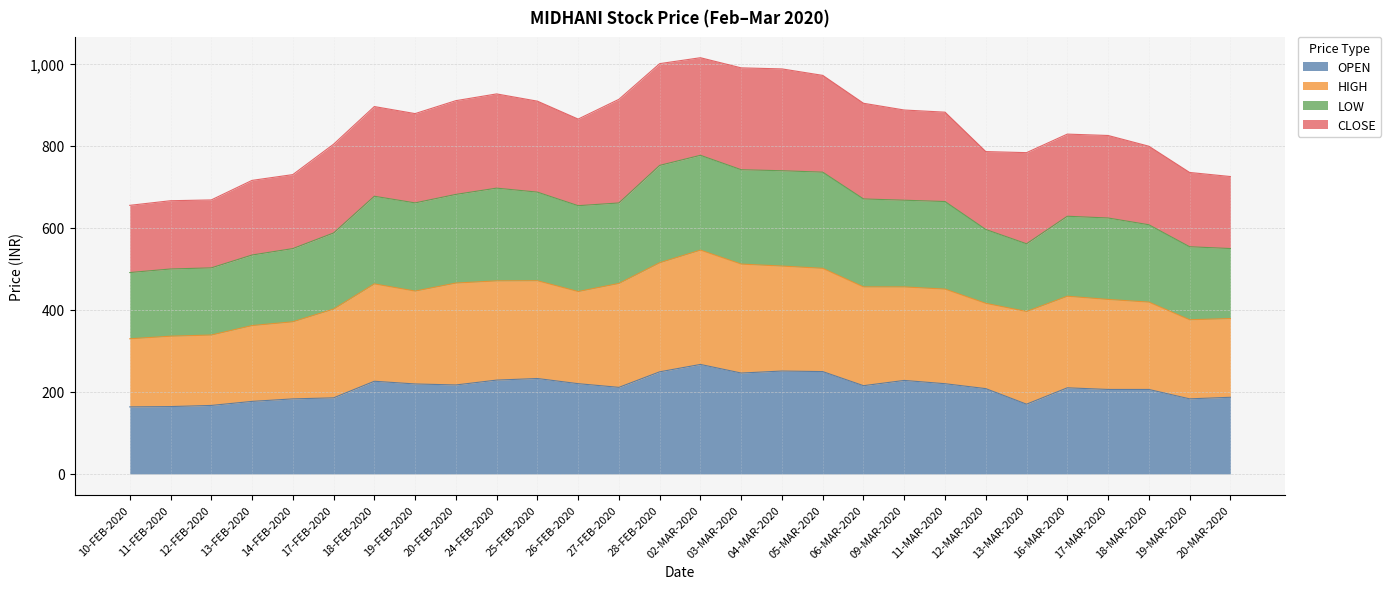

What is the maximum value for OPEN?

267.0